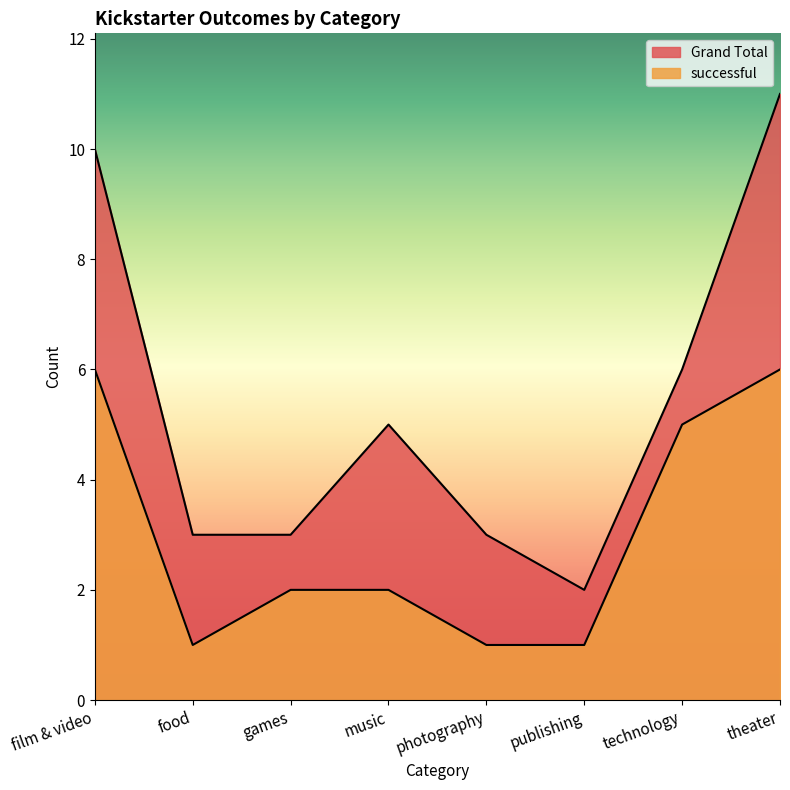

What is the total value across all series at technology?

11